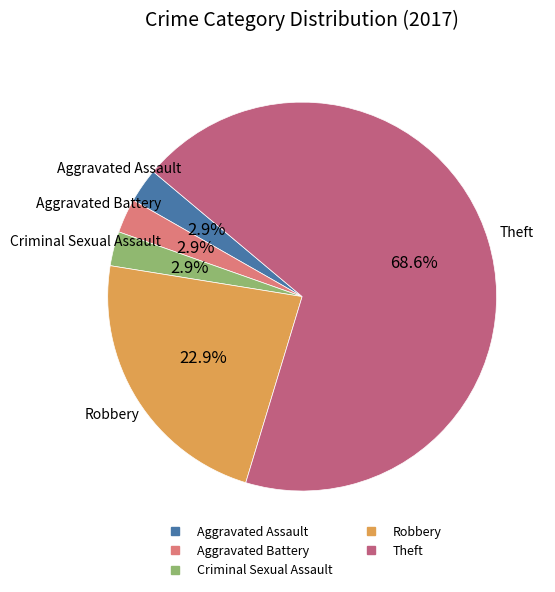

Does Theft represent more than half of the total?

Yes